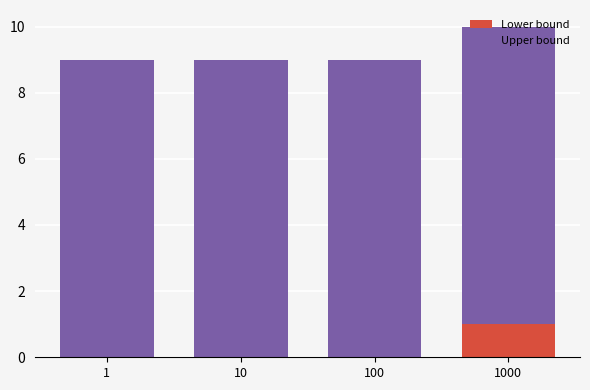

Which category has the highest value in the Lower bound series?

1000